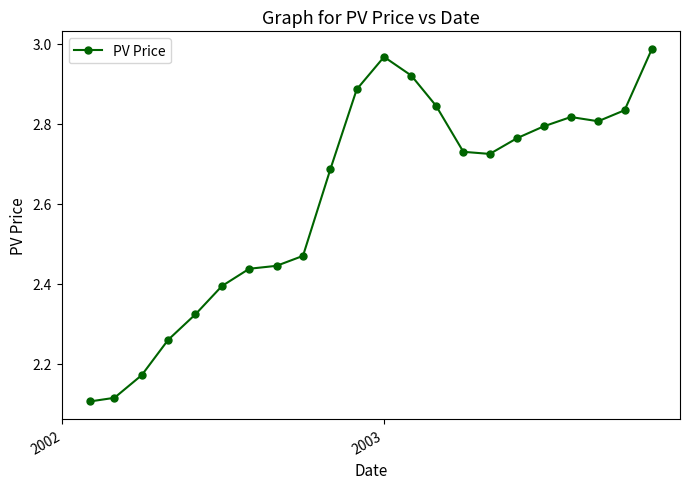

True or false: the data has more than 0 interior local peaks.

True